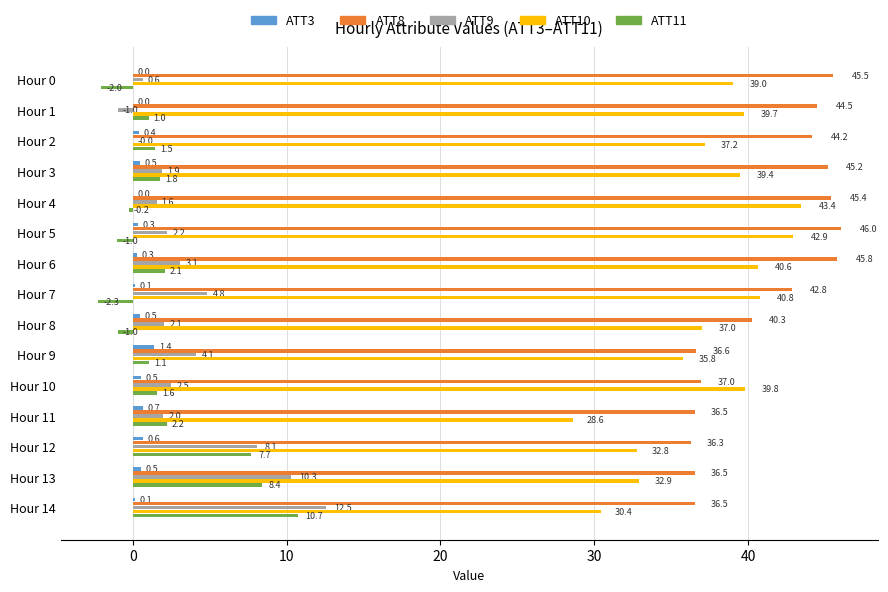

Is it true that ATT11 equals 8.4 at Hour 13?

True